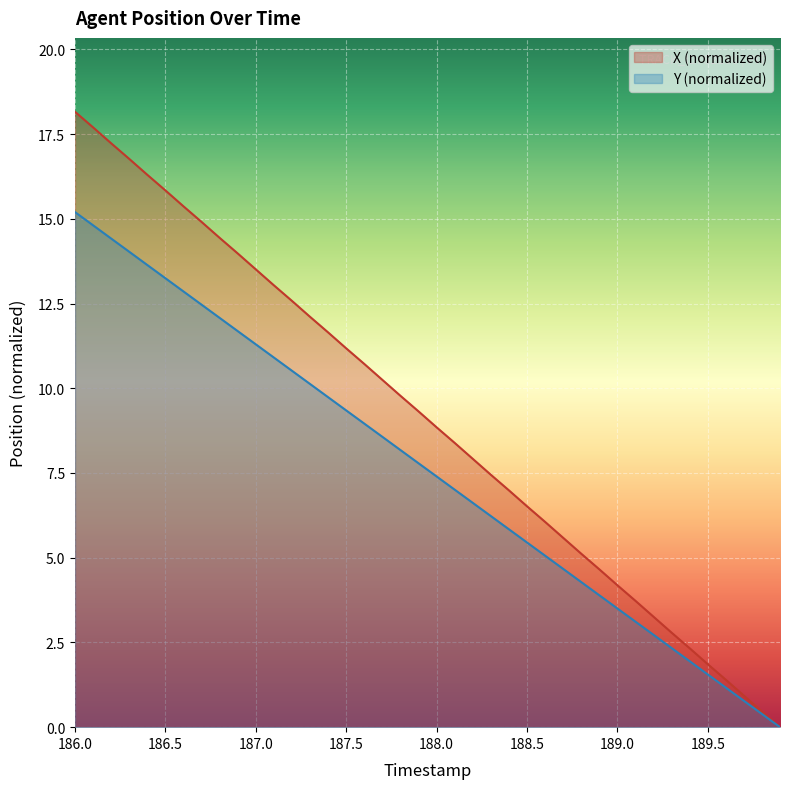

How many data points in X are less than 9?

20